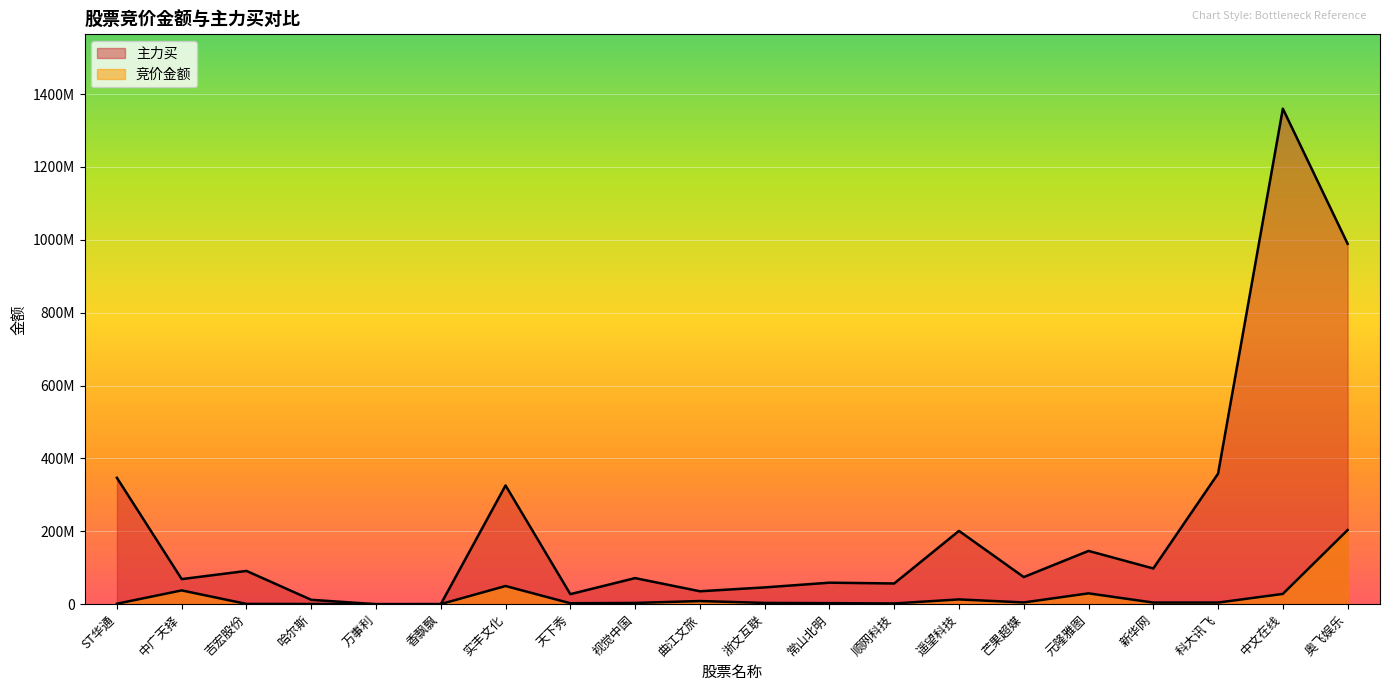

What is the label of the 16th point from the left?

元隆雅图